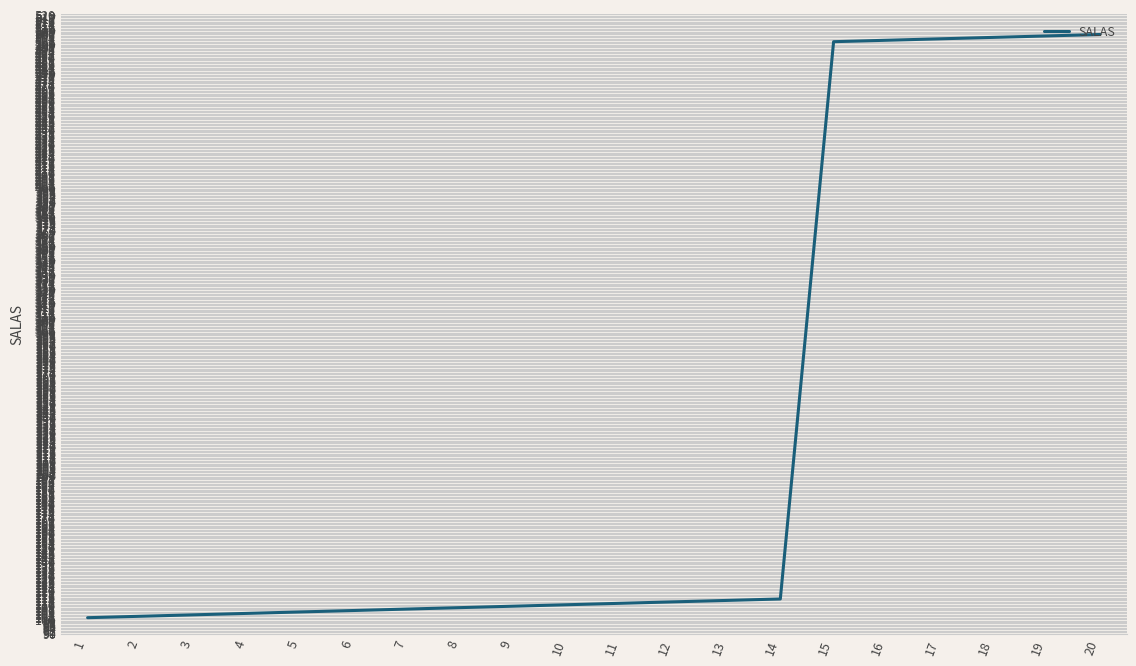

What is the greatest value displayed?

506